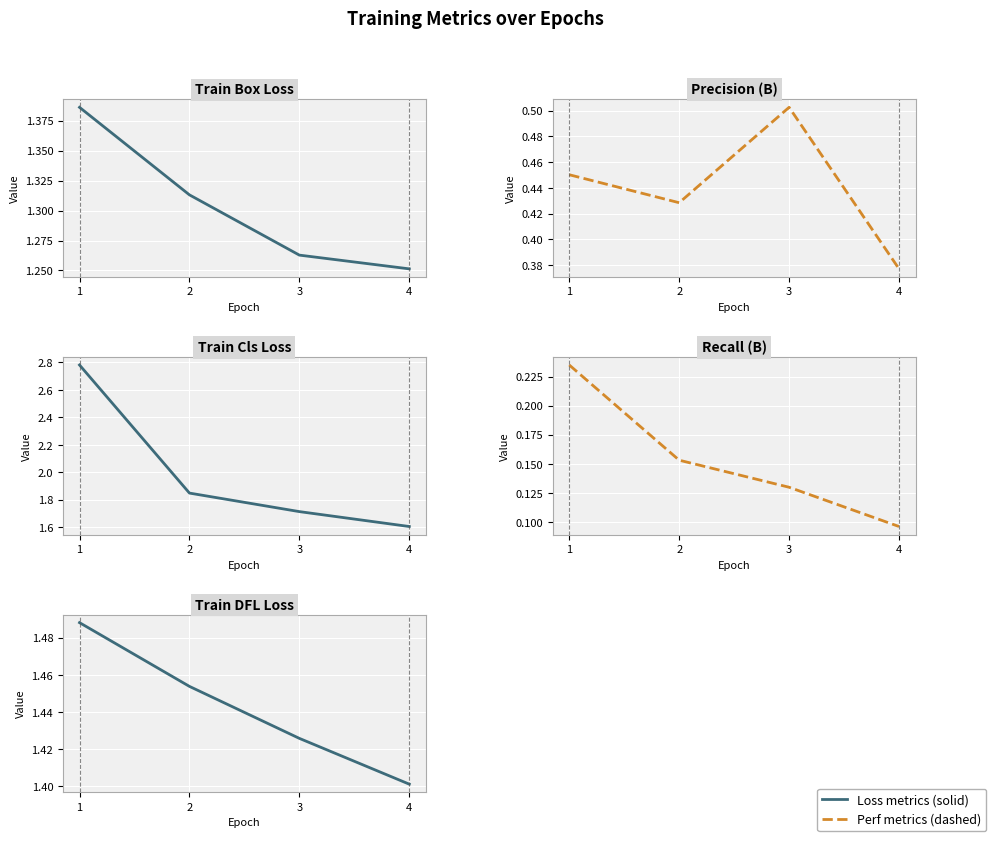

Between 3 and 1, which is larger?

1